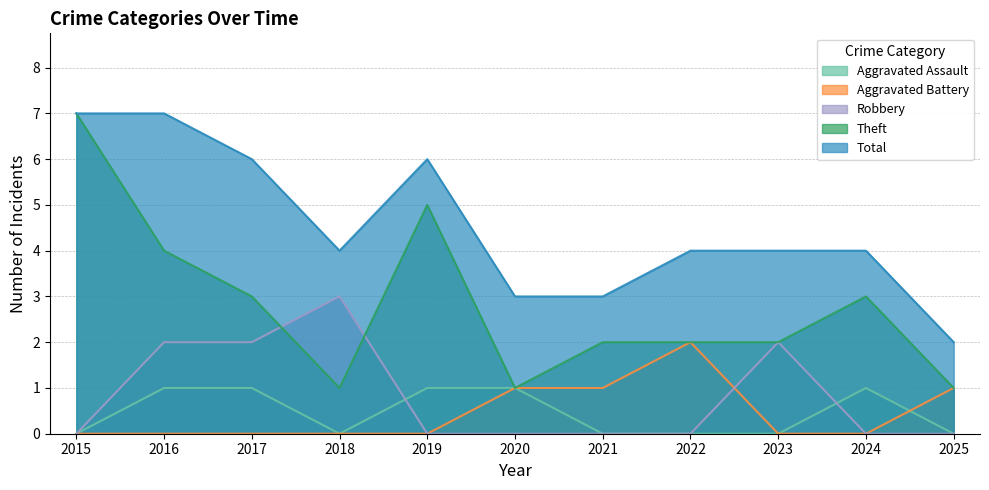

What is the difference between the second highest and second lowest values in the Aggravated Assault series?

1